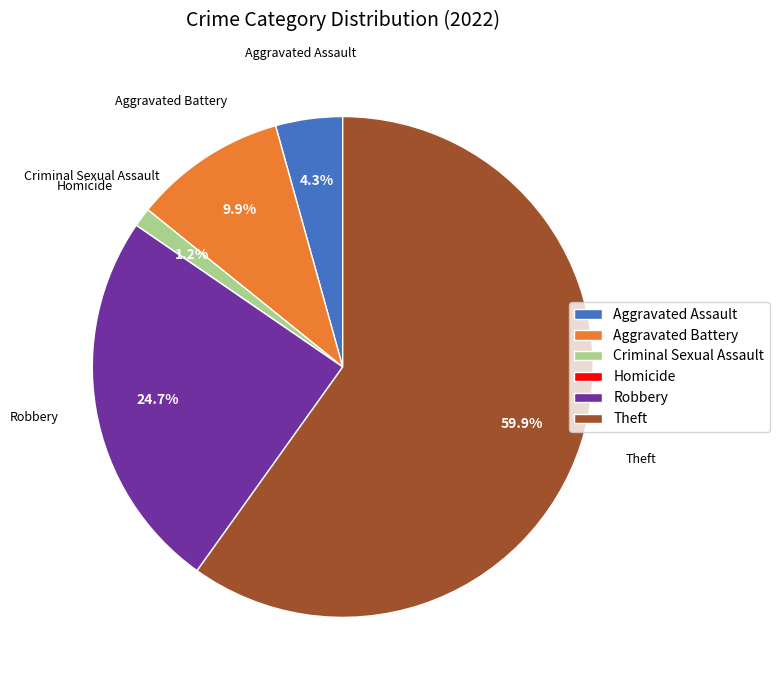

Between Robbery and Theft, which is larger?

Theft